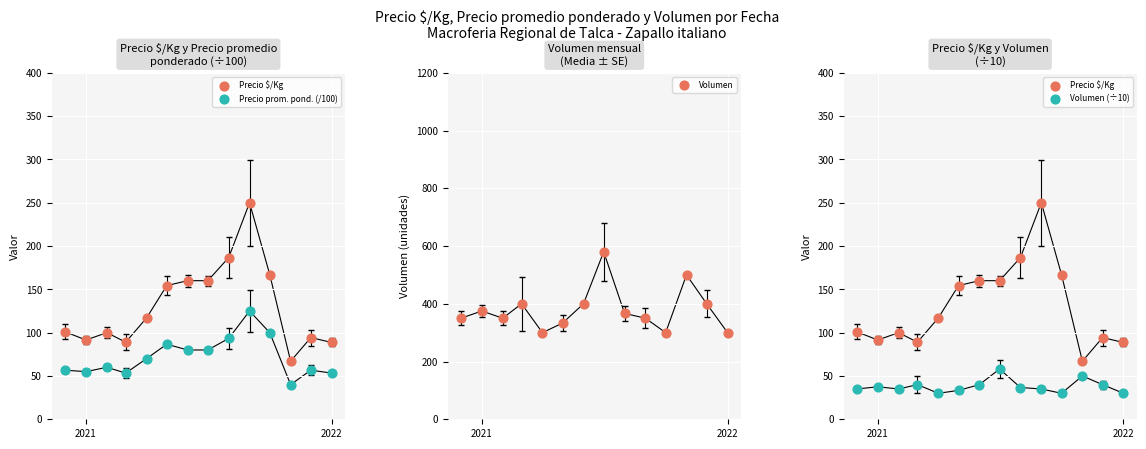

Is the value of Volumen at 2020 greater than the value of Volumen (÷10) at 2020?

Yes